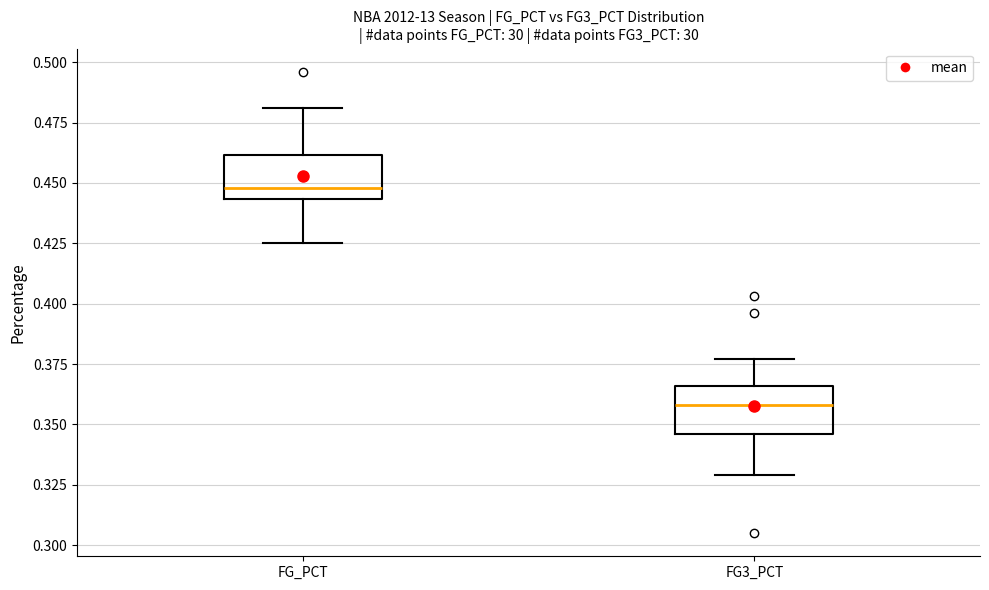

Which box's median line is the highest?

FG_PCT